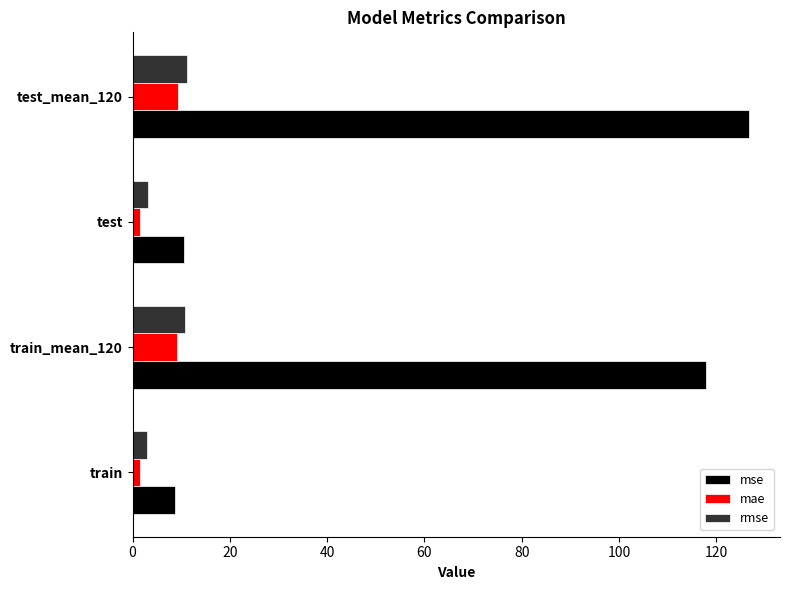

What is the difference between the maximum and minimum values in the mse series?

118.1